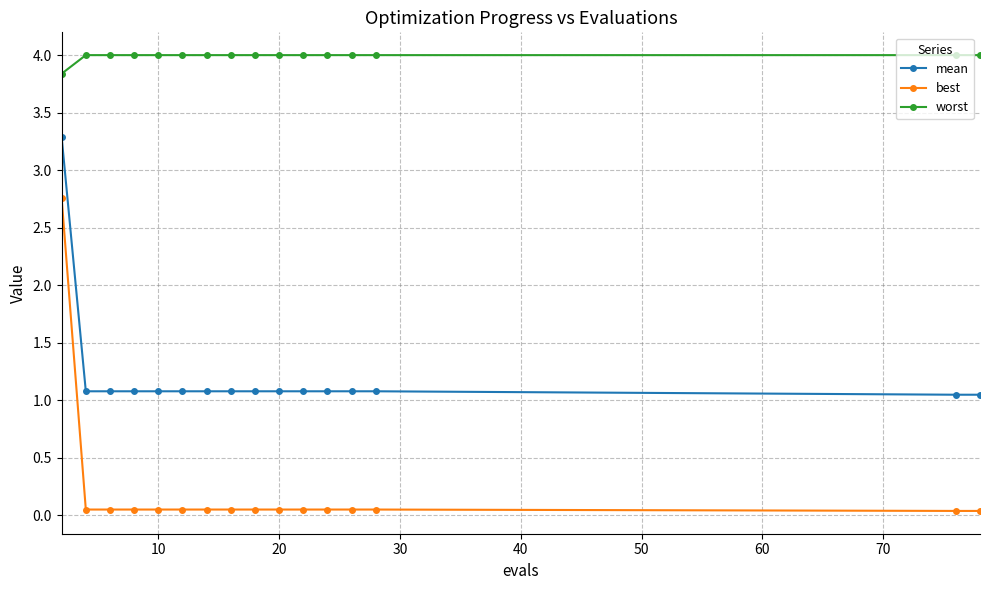

Rank the series by their maximum value, from highest to lowest.

worst, mean, best